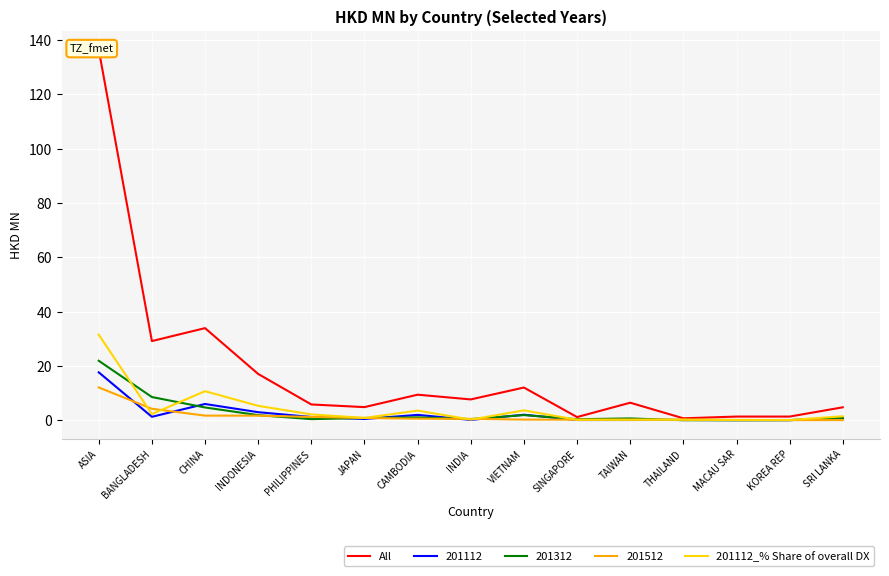

How many data points in 201112_% Share of overall DX are above 1?

8